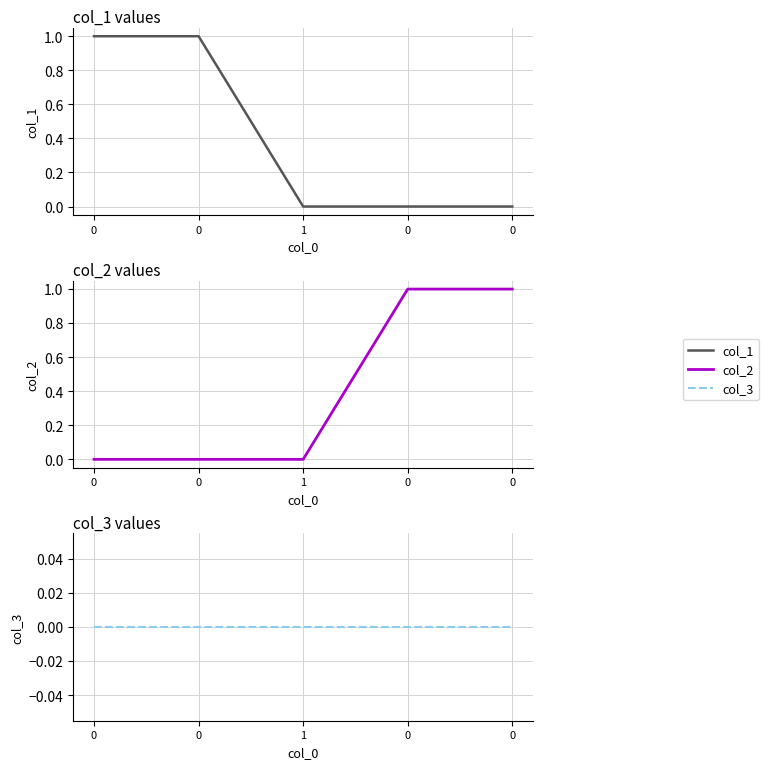

Is it true that col_1 equals 0 at 0?

False